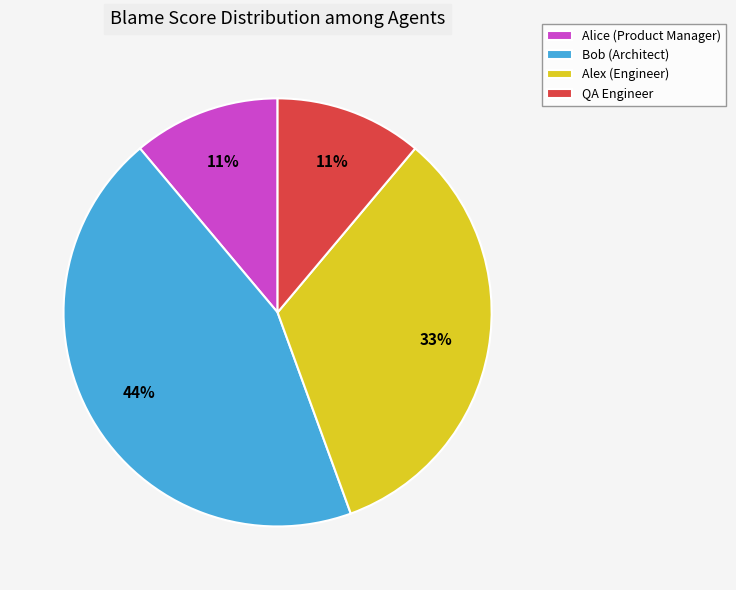

Which slice is the largest?

Bob (Architect)